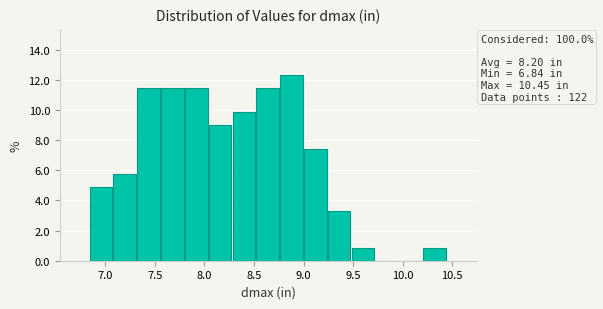

Which range on the x-axis has the tallest bar?

8.75 to 9.00